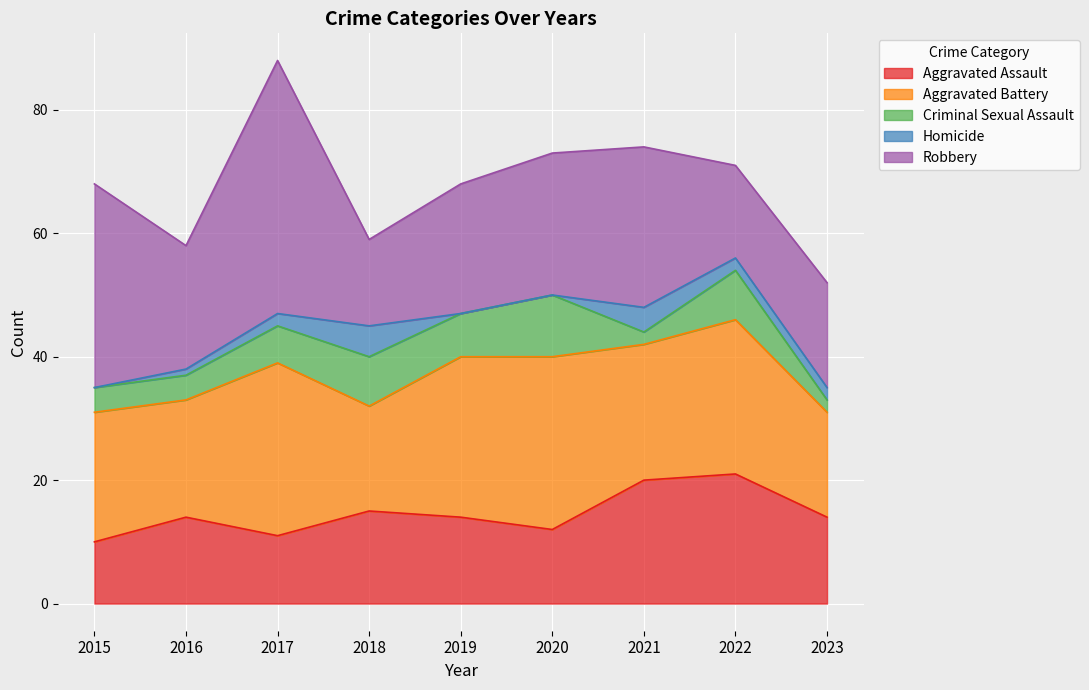

How many lines are shown in the chart?

5